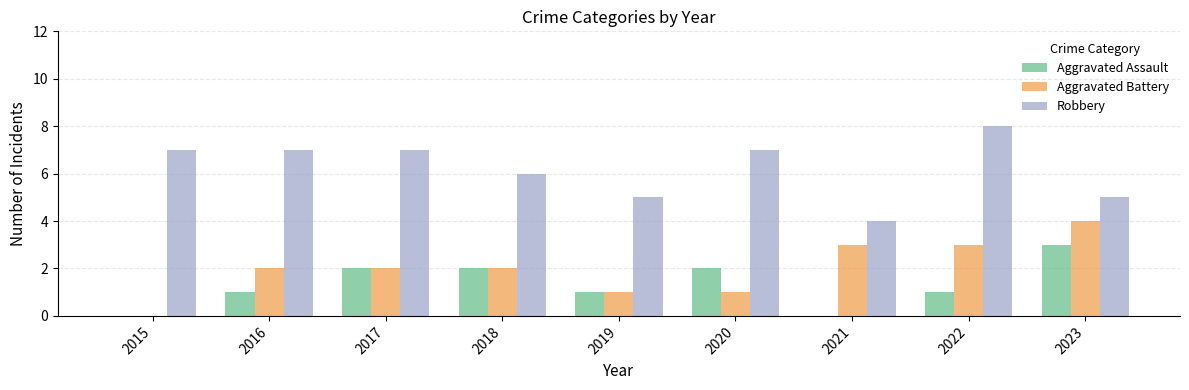

Count the number of data series in this chart.

3